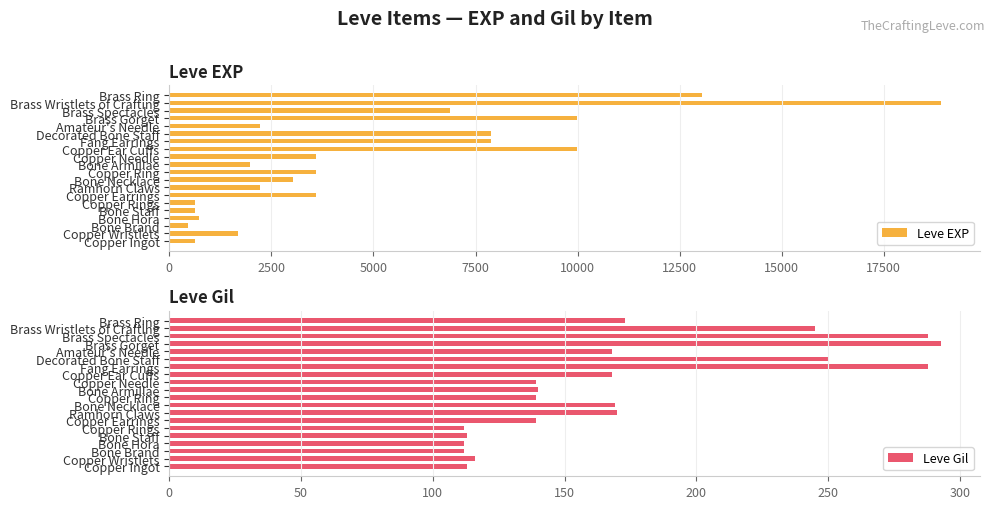

What is the difference between the maximum and minimum values in the Leve EXP series?

18460